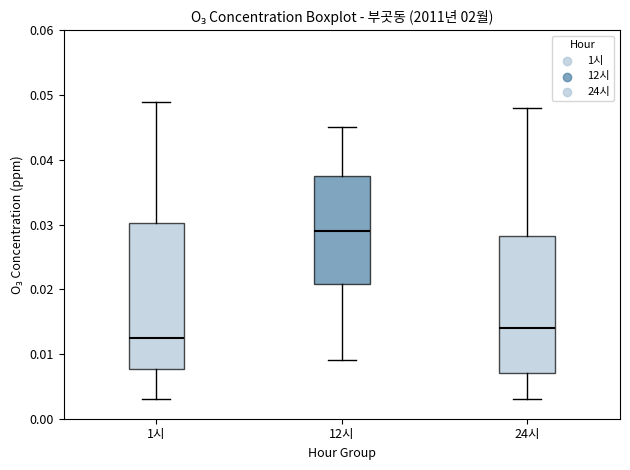

Reading left to right, read every box against the y-axis: the position of its median line, the range the box covers, and the ends of its whiskers. The values are not printed on the chart, so give them approximately, as read against the axis.

1시: median 0.013, box 0.008 to 0.030, whiskers 0.003 to 0.049
12시: median 0.029, box 0.021 to 0.038, whiskers 0.009 to 0.045
24시: median 0.014, box 0.007 to 0.028, whiskers 0.003 to 0.048